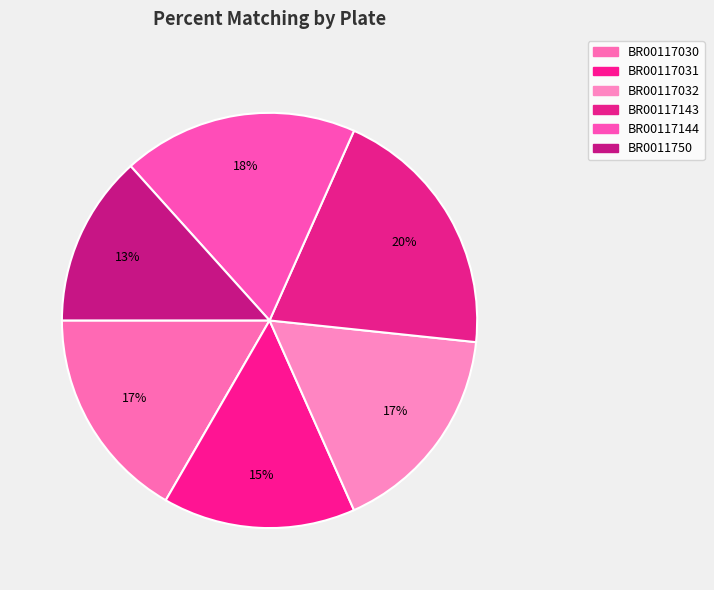

Which slice is the smallest?

BR0011750